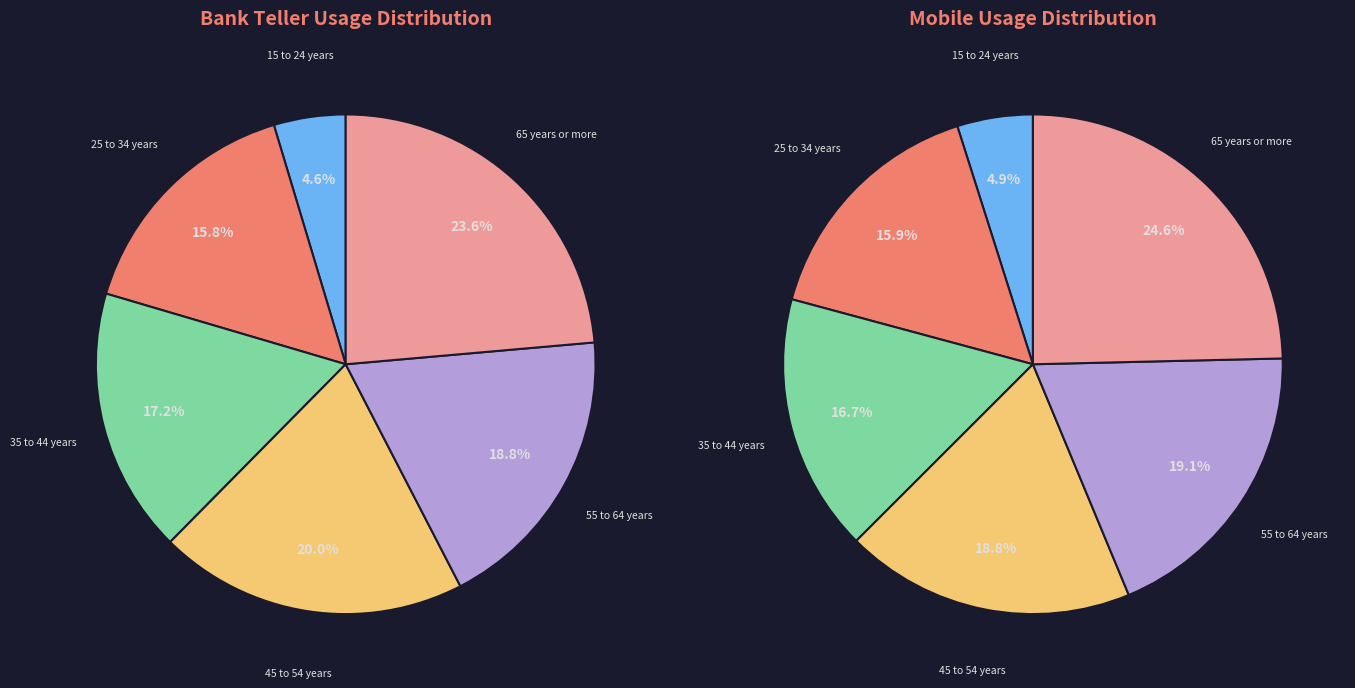

Is there a majority slice in this chart?

No